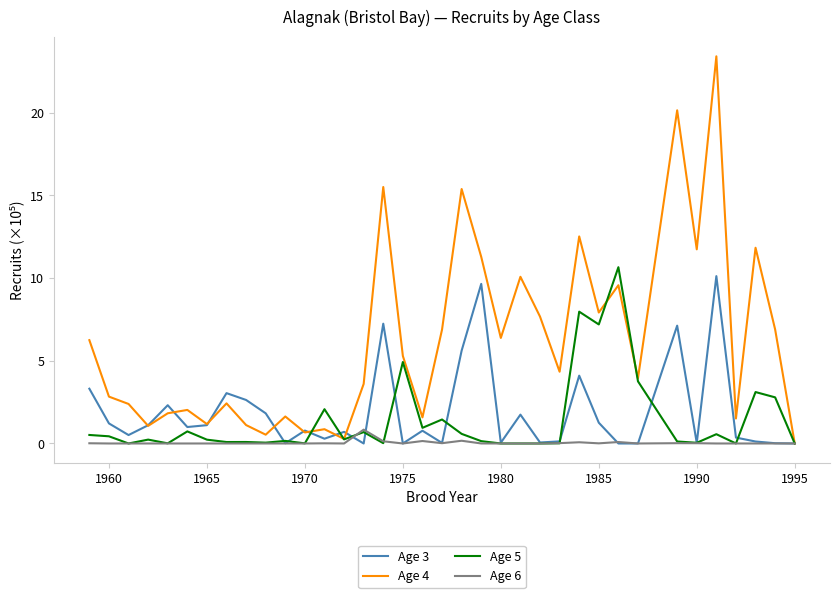

What is the highest value of the Age 5 series?

10.7